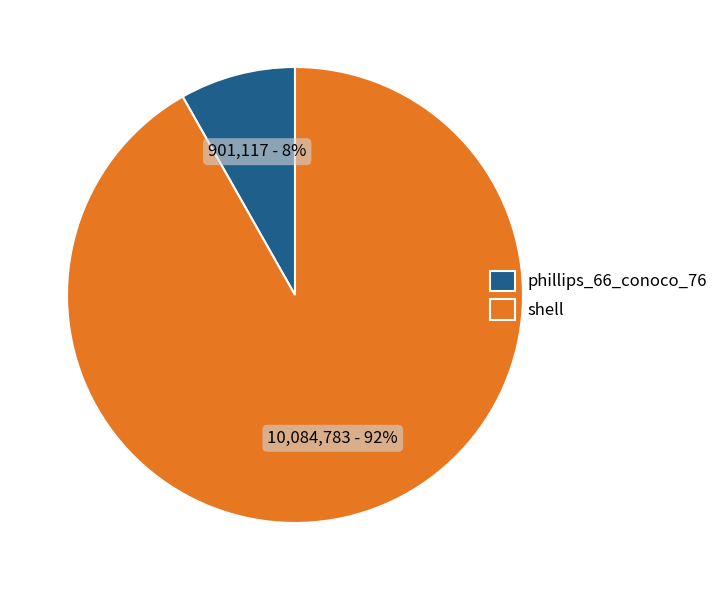

How many slices are in this pie chart?

2